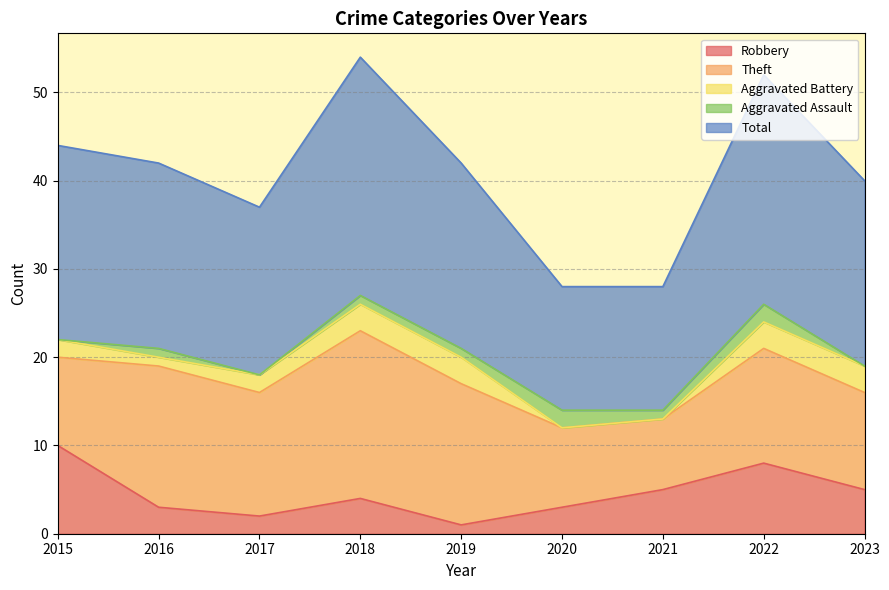

At which category does Aggravated Assault reach its first local peak?

2016